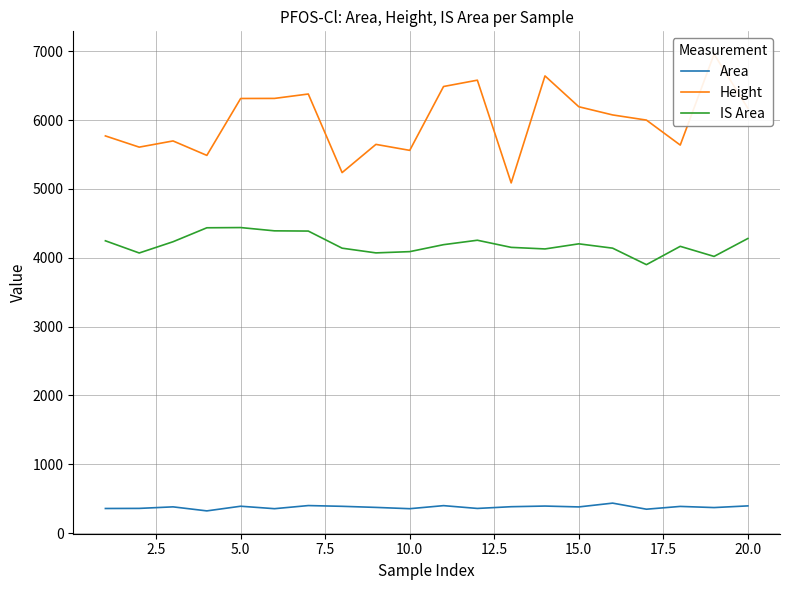

True or false: IS Area and Area intersect in this chart.

False